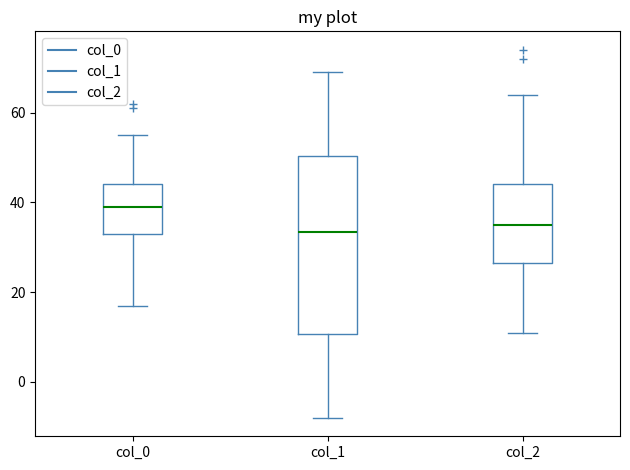

Comparing the boxes themselves (not the whiskers), which one is the tallest?

col_1